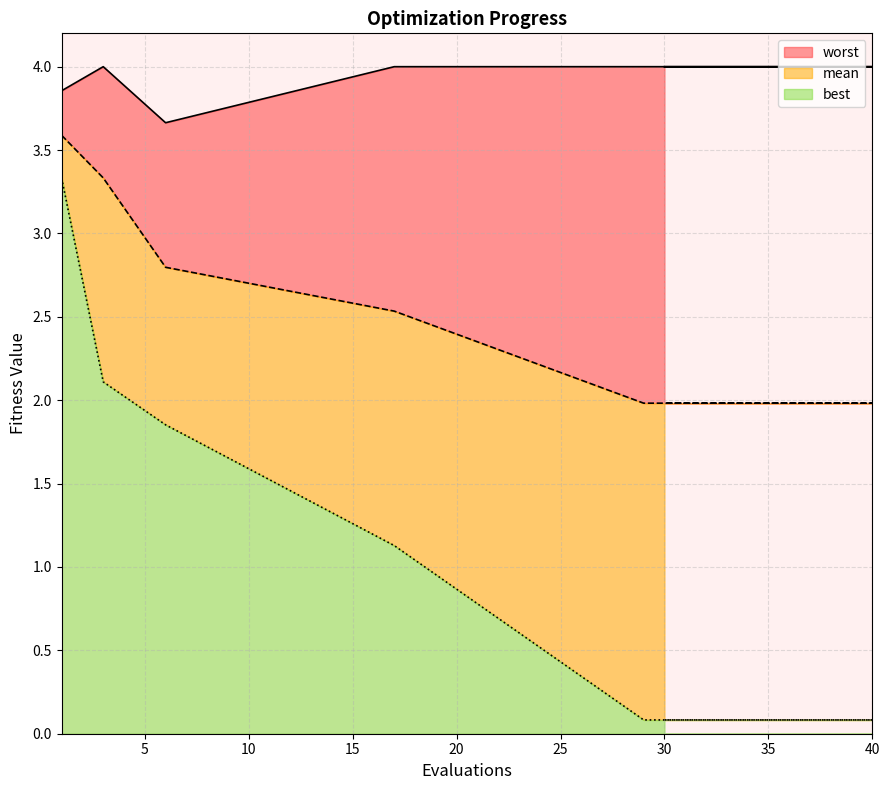

What is the highest value of the best series?

3.3